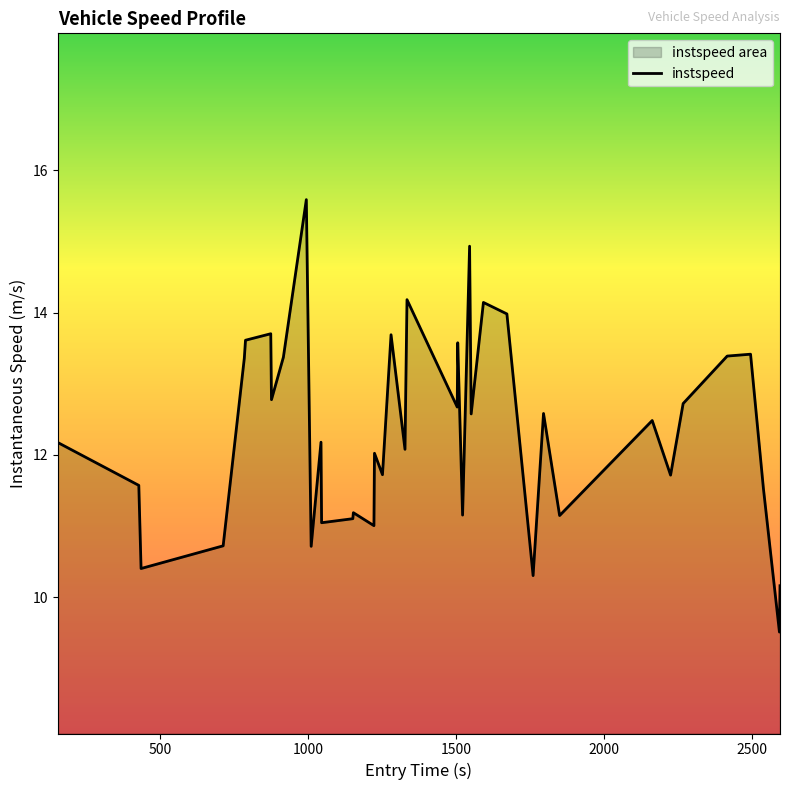

What is the difference between the maximum and minimum values?

6.1